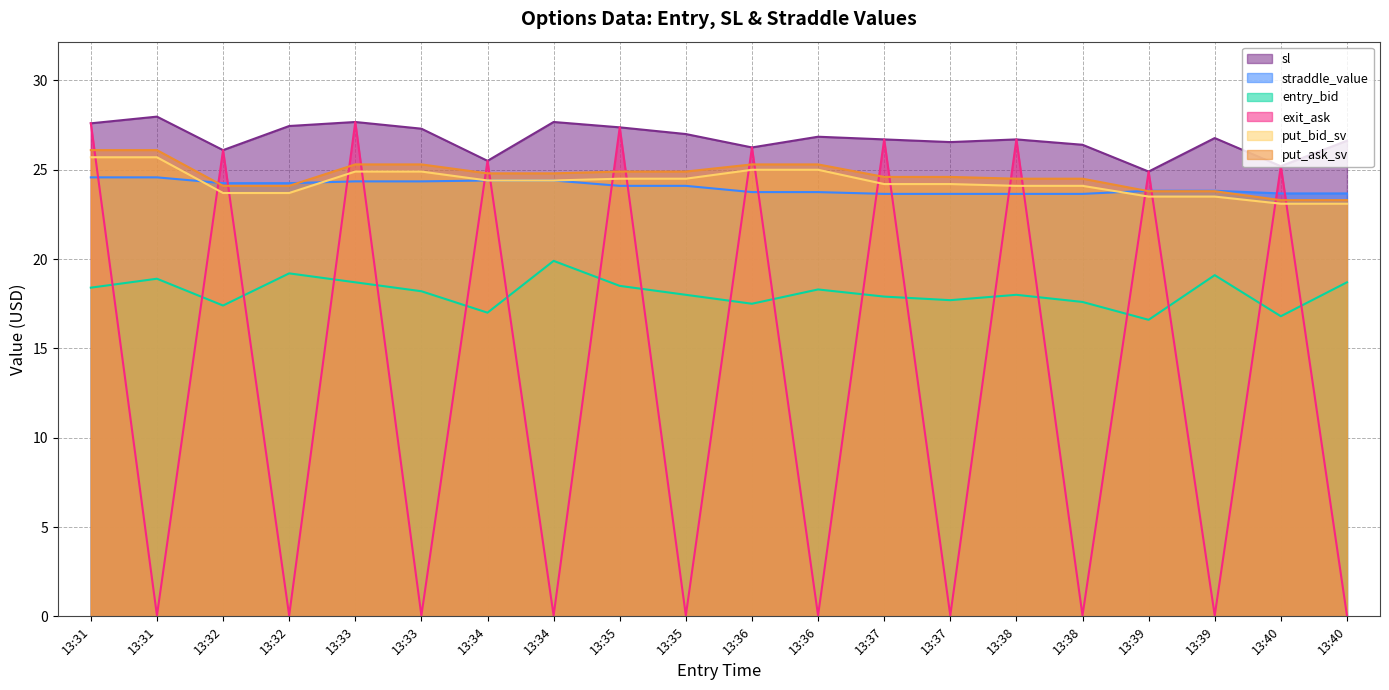

At which category does exit_ask reach its first local peak?

13:32